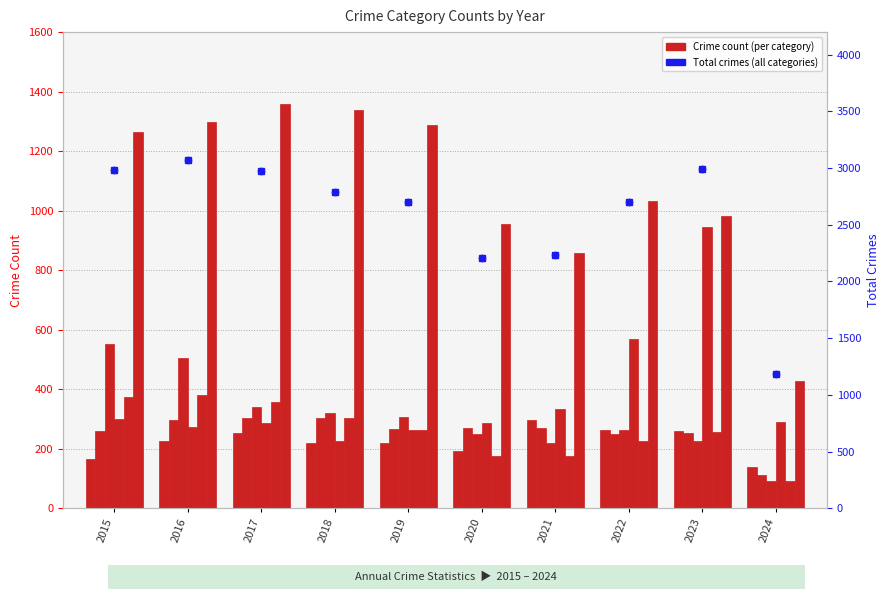

Is the value of Aggravated Assault at 2022 greater than the value of Burglary at 2015?

No